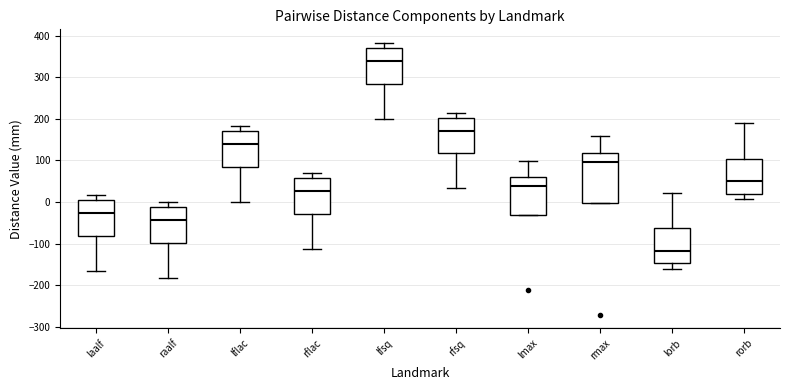

Reading left to right, transcribe this box plot: for each box, give where its median line is, the range the box spans, and where its two whiskers end, as read against the y-axis. The values are not printed on the chart, so give them approximately, as read against the axis.

laalf: median -30, box -80 to 0, whiskers -170 to 20
raalf: median -40, box -100 to -10, whiskers -180 to 0
lflac: median 140, box 90 to 170, whiskers 0 to 180
rflac: median 30, box -30 to 60, whiskers -110 to 70
lfsq: median 340, box 290 to 370, whiskers 200 to 380
rfsq: median 170, box 120 to 200, whiskers 30 to 220
lmax: median 40, box -30 to 60, whiskers -30 to 100
rmax: median 100, box 0 to 120, whiskers 0 to 160
lorb: median -120, box -150 to -60, whiskers -160 to 20
rorb: median 50, box 20 to 100, whiskers 10 to 190